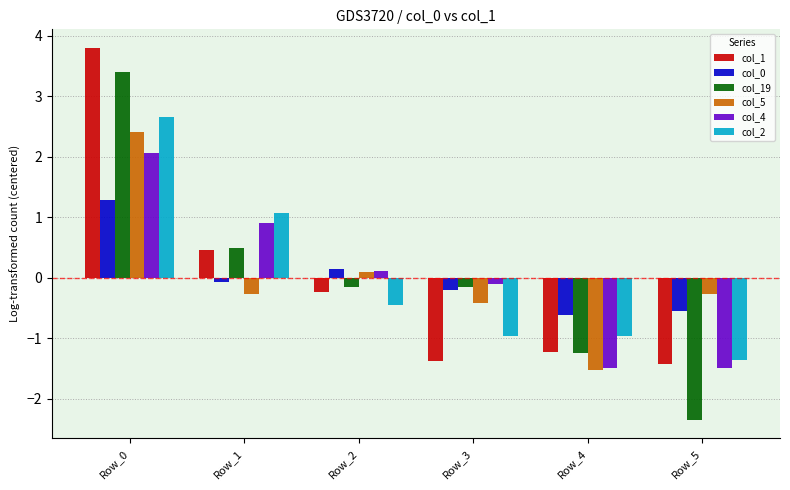

Does the chart contain stacked bars?

No